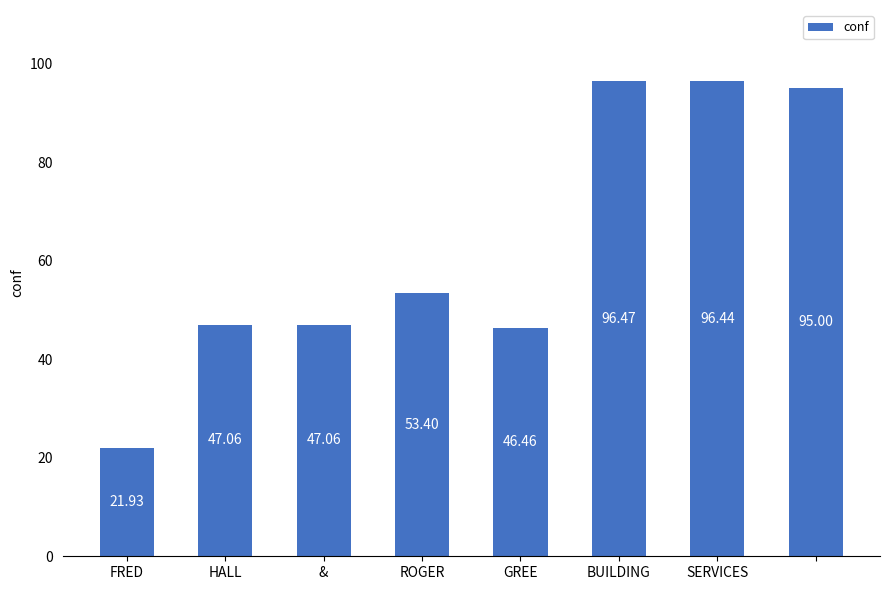

What is the difference between the second highest and second lowest values?

50.0